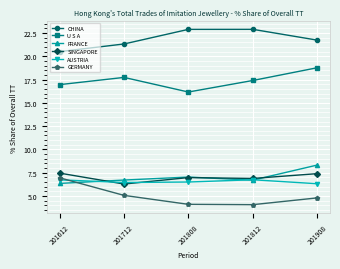

What is the maximum value shown in the chart?

22.9